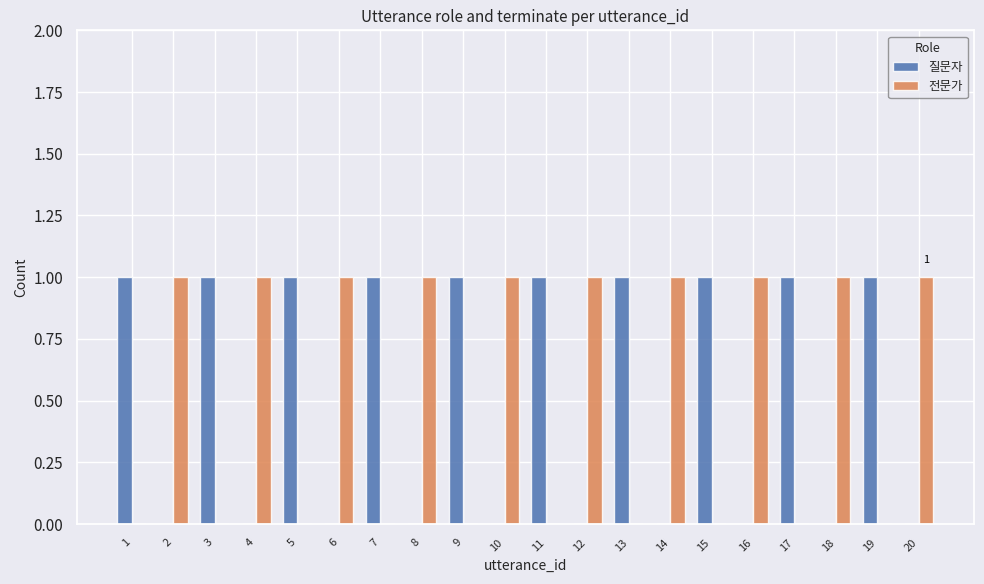

The 질문자 series shows 0 at 4. True or false?

True